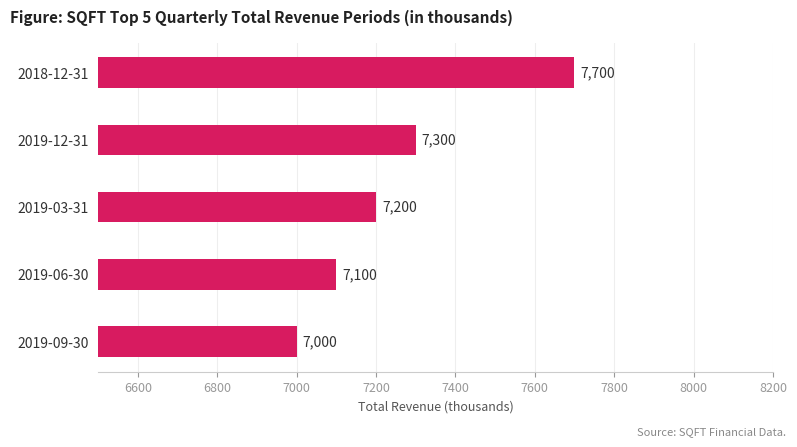

Reading bottom to top, transcribe all the data shown in this chart.

2019-09-30=7000	2019-06-30=7100	2019-03-31=7200	2019-12-31=7300	2018-12-31=7700